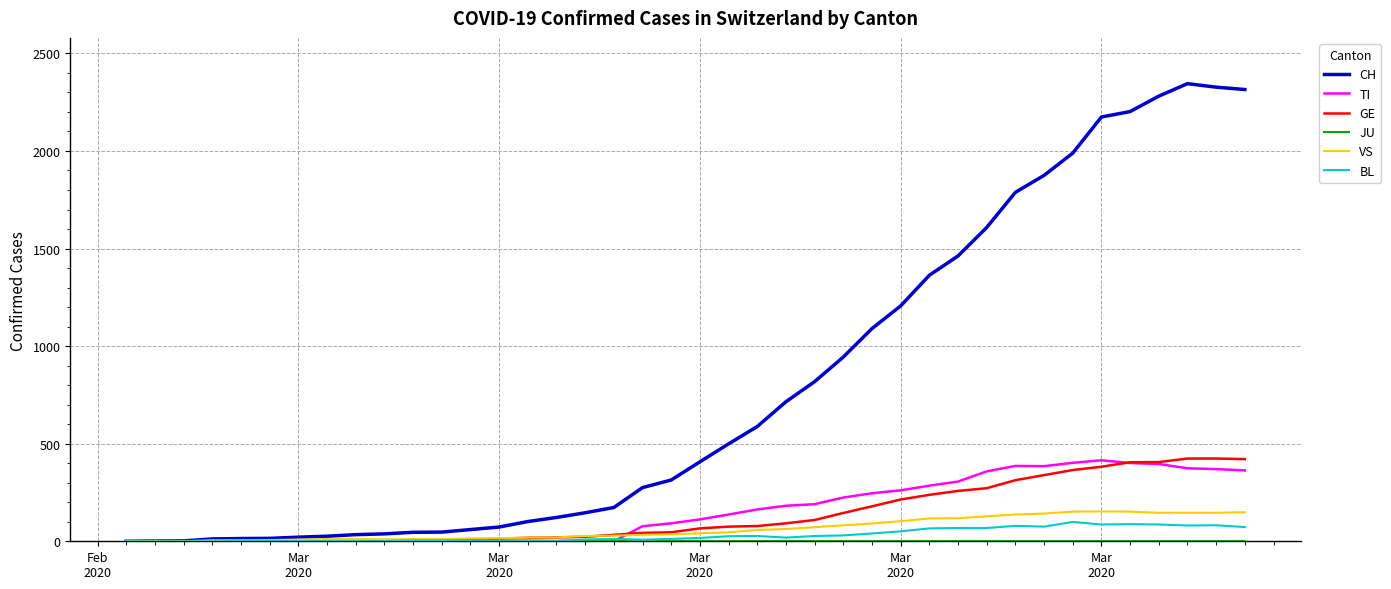

What is the maximum value shown in the chart?

2345